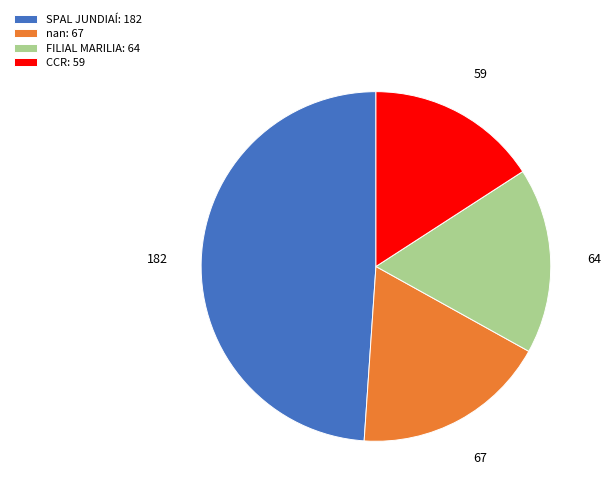

Which slice is the smallest?

CCR